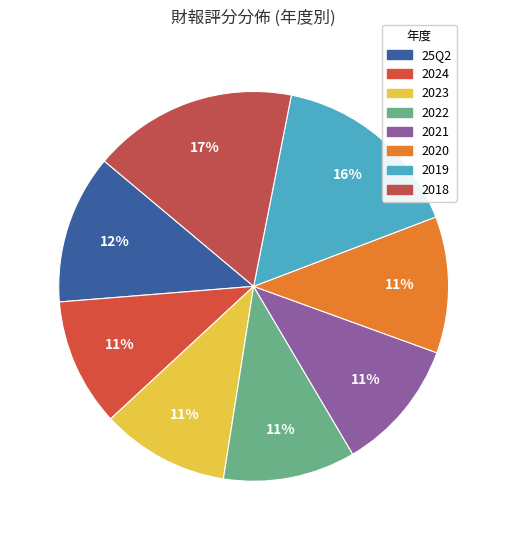

True or false: 25Q2 accounts for 1% of the total.

False